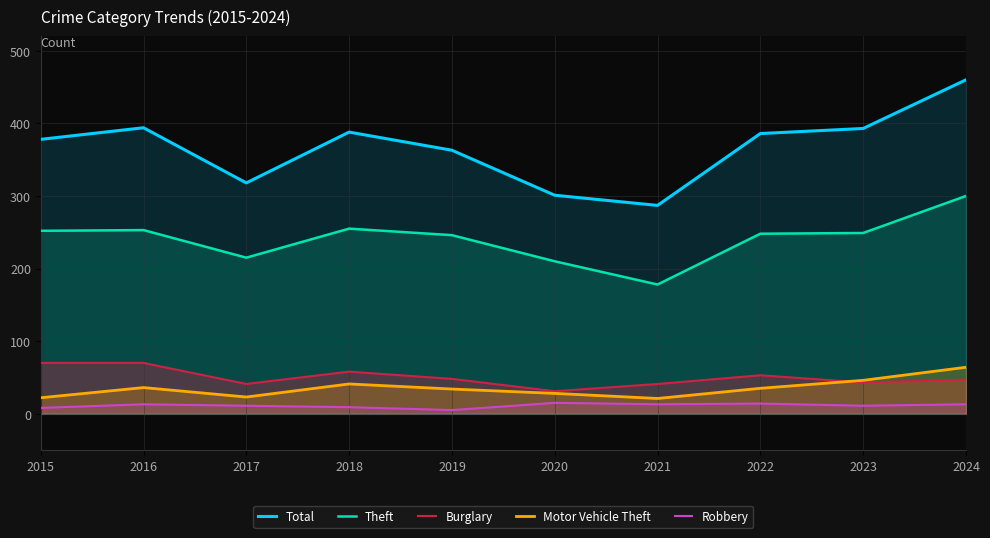

What value does the Total series have at 2023?

393